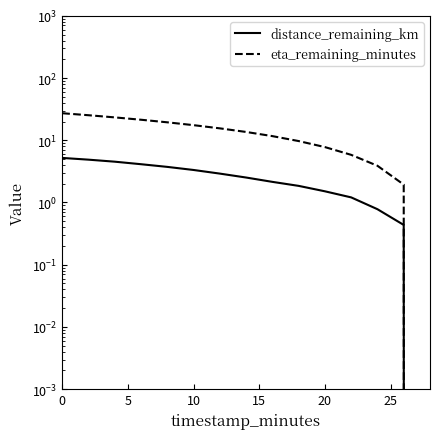

True or false: distance_remaining_km has a value of 2.6 at 20.

False